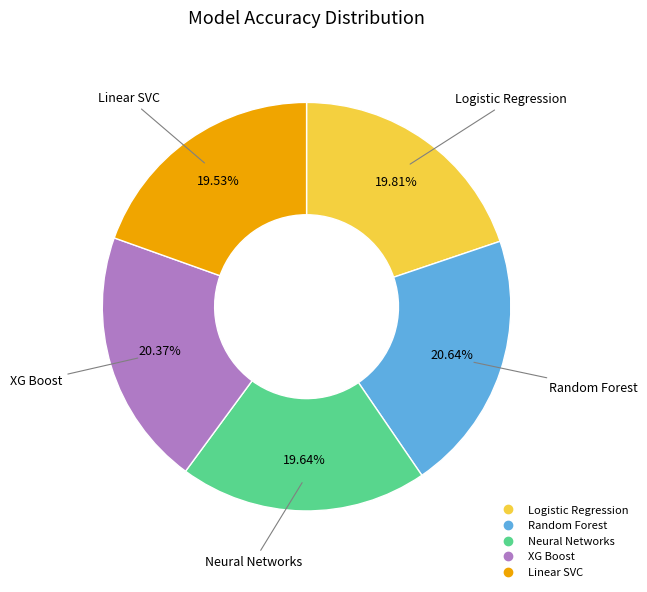

What percentage do Linear SVC and Random Forest together represent?

40.2%